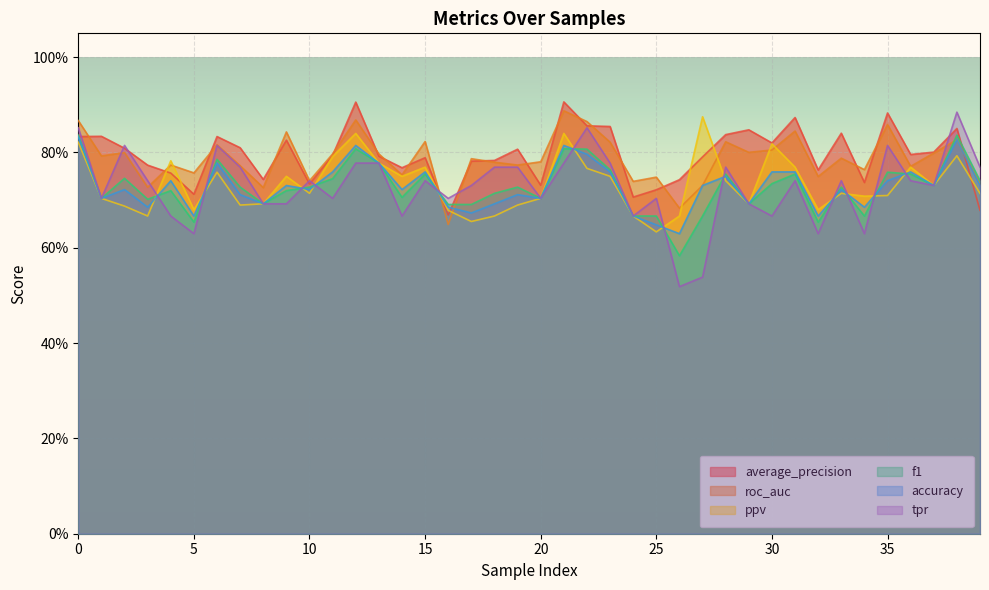

What are all the series names shown in the legend?

average_precision, roc_auc, ppv, f1, accuracy, tpr